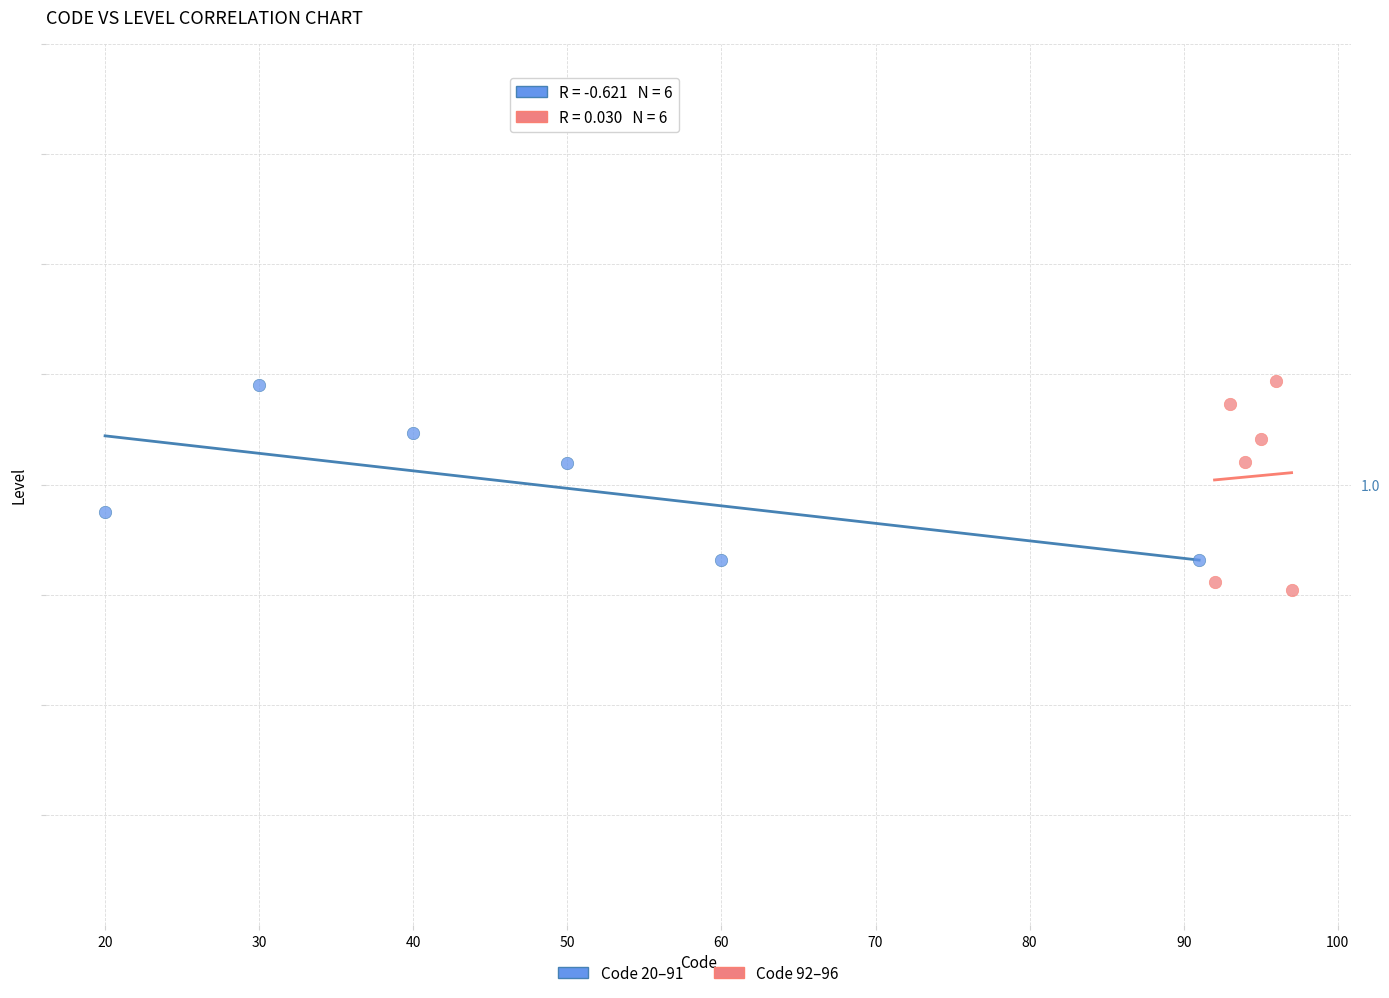

What are all the series names shown in the legend?

Code 20–91, Code 92–96